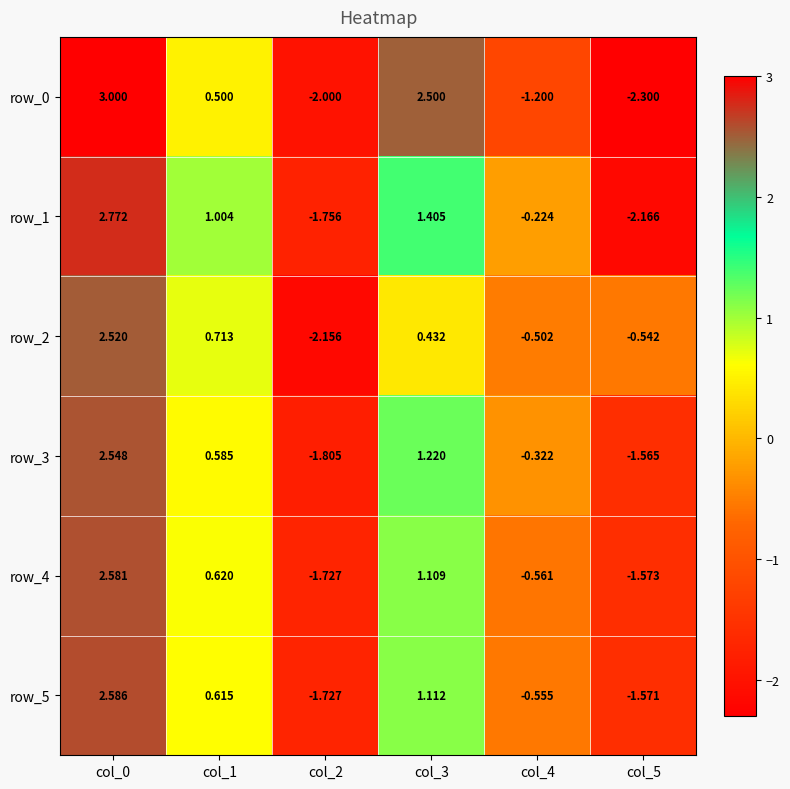

What is the difference between the maximum and minimum values in the row_2 series?

4.7